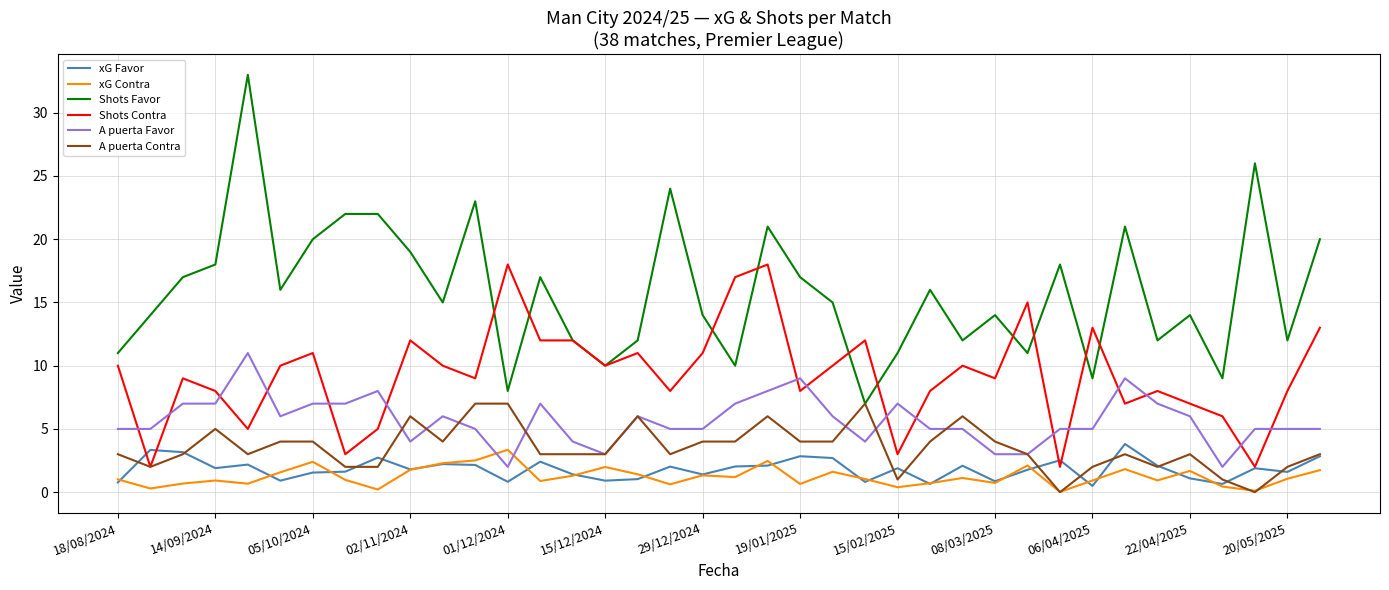

Does the chart have visible grid lines?

Yes